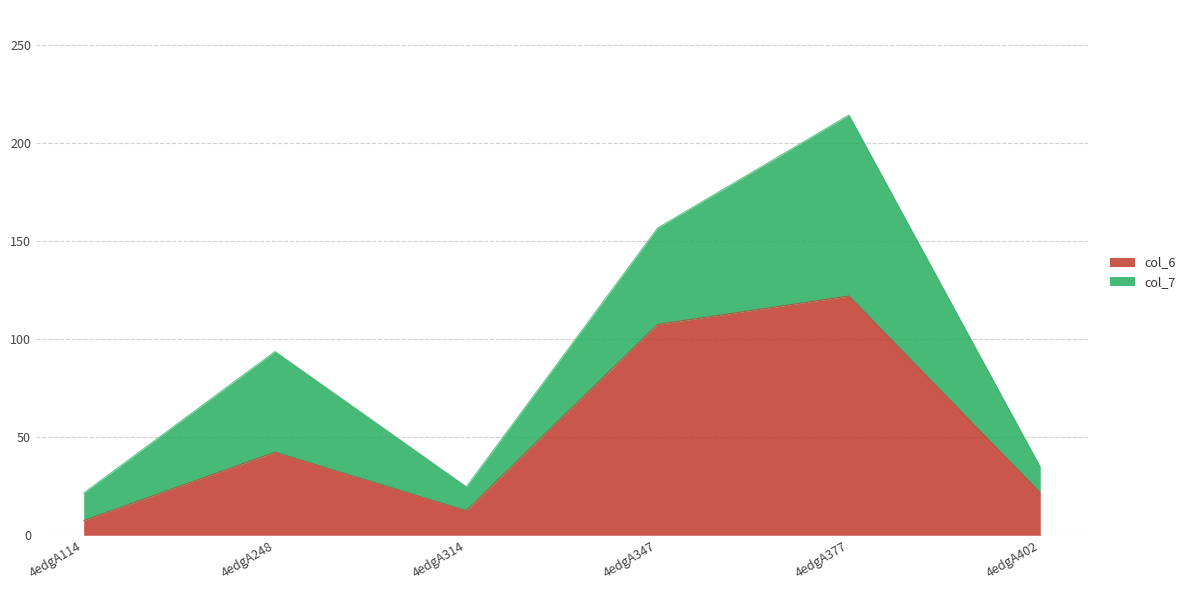

What is the ratio of the value at 4edgA248 to the value at 4edgA347?

0.4